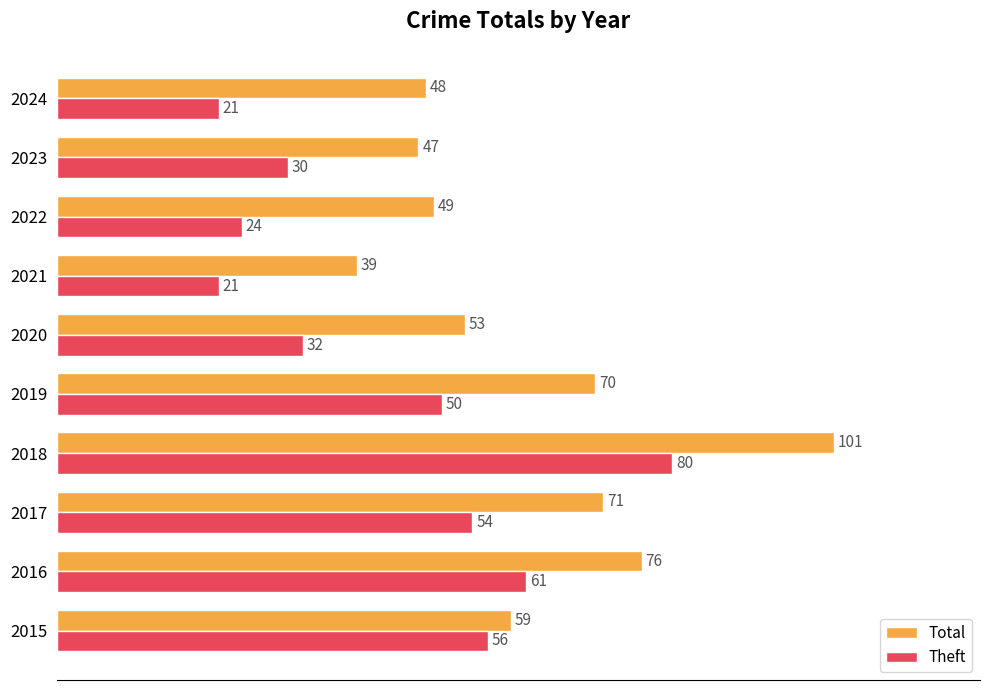

Is the value of Theft at 2015 greater than the value of Total at 2023?

Yes